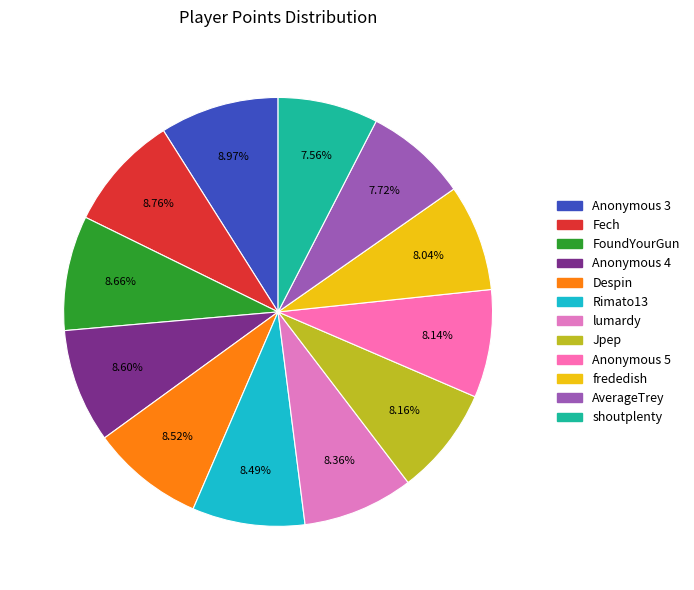

The Anonymous 3 slice represents 9% of the pie. True or false?

True